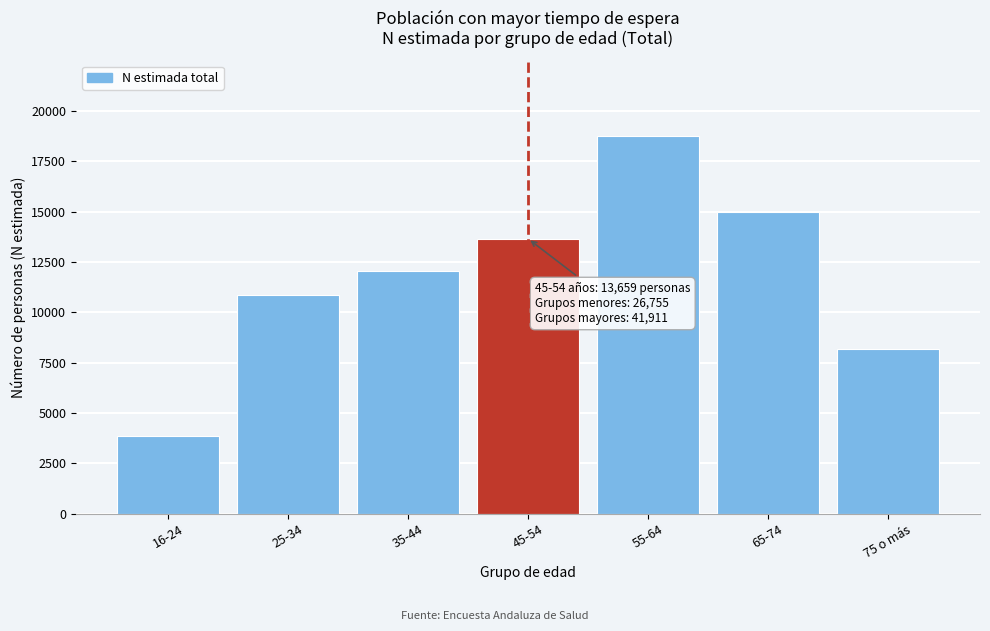

Reading left to right, transcribe all the data shown in this chart.

3840	10840	12075	13659	18747	14968	8196